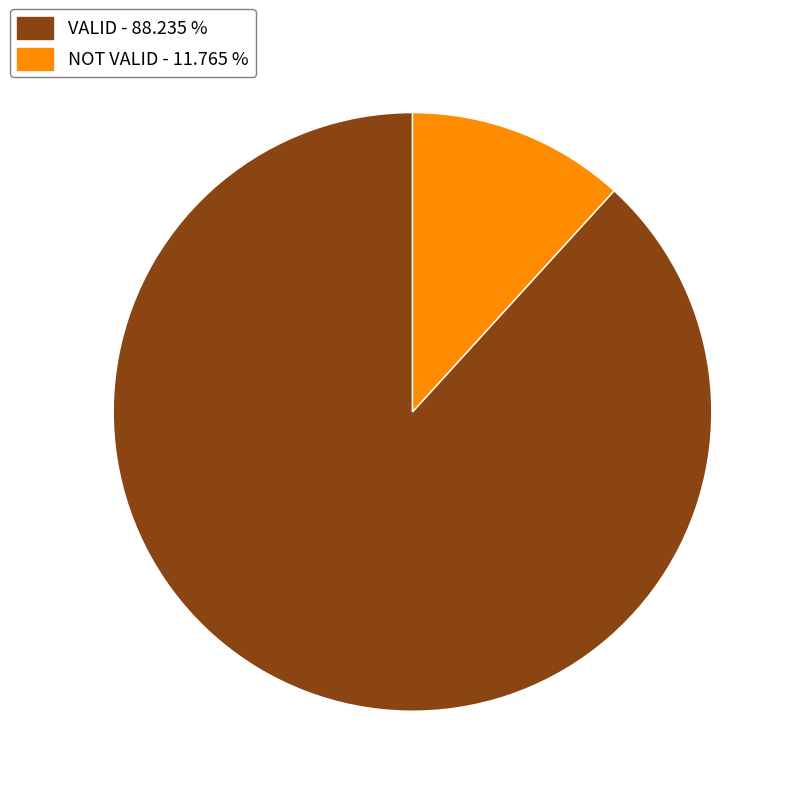

Which slice represents more than half of the pie?

VALID